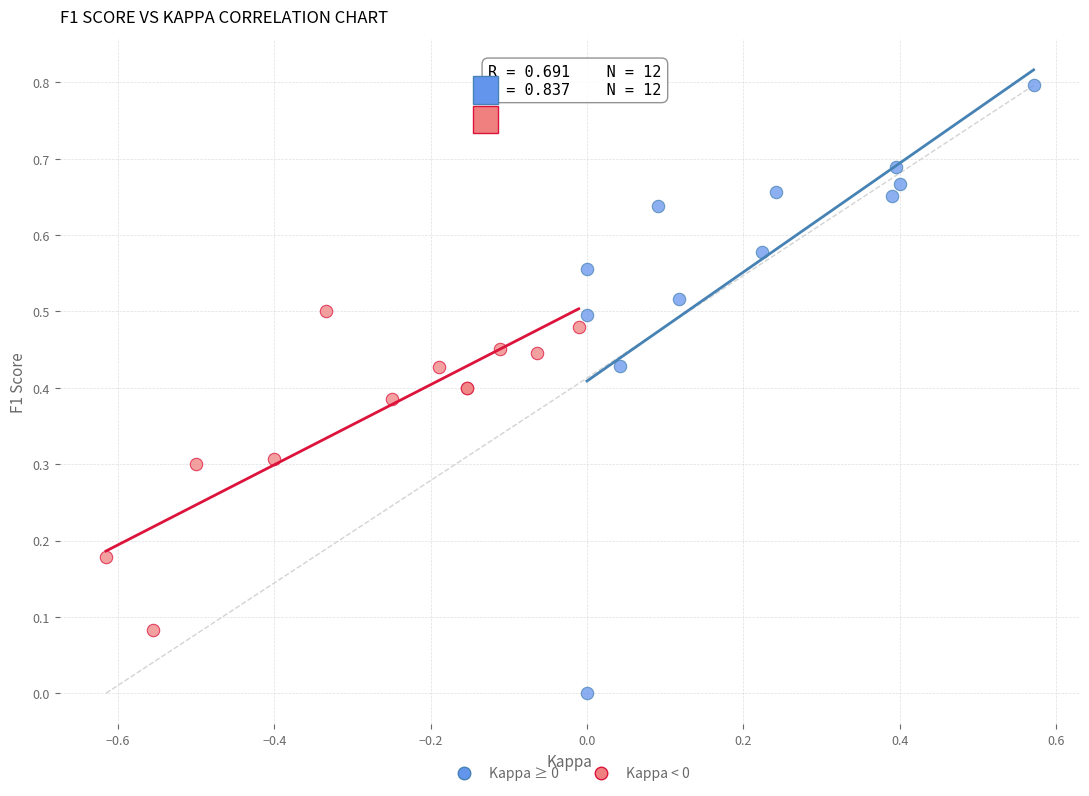

Which series contains the highest Y value?

Kappa ≥ 0